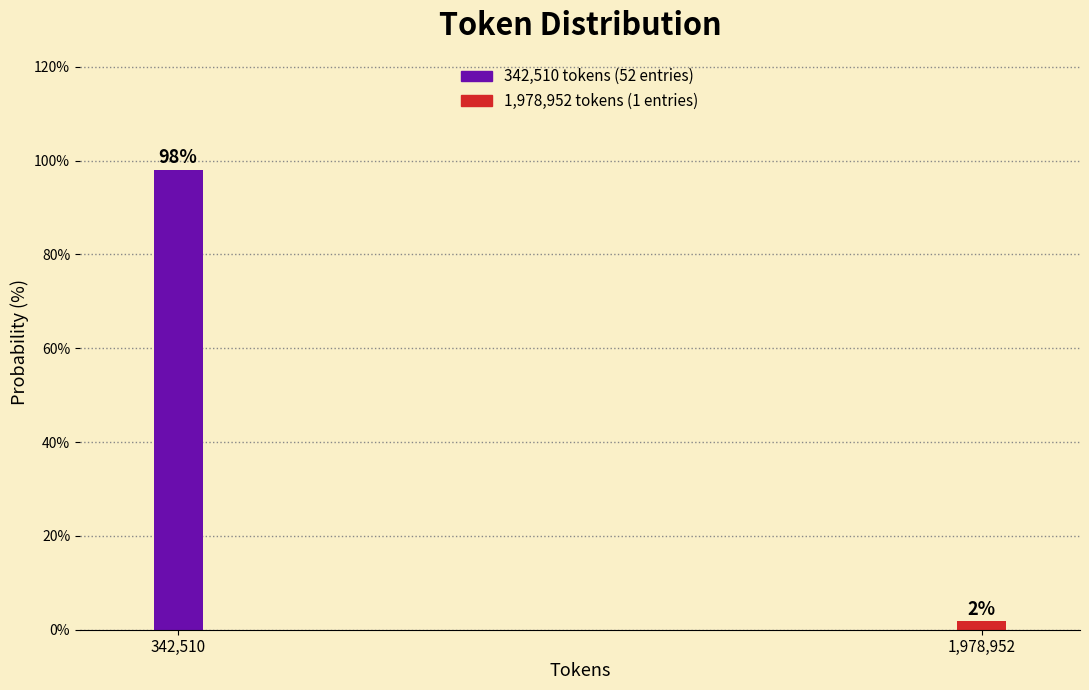

What is the average value?

50.0